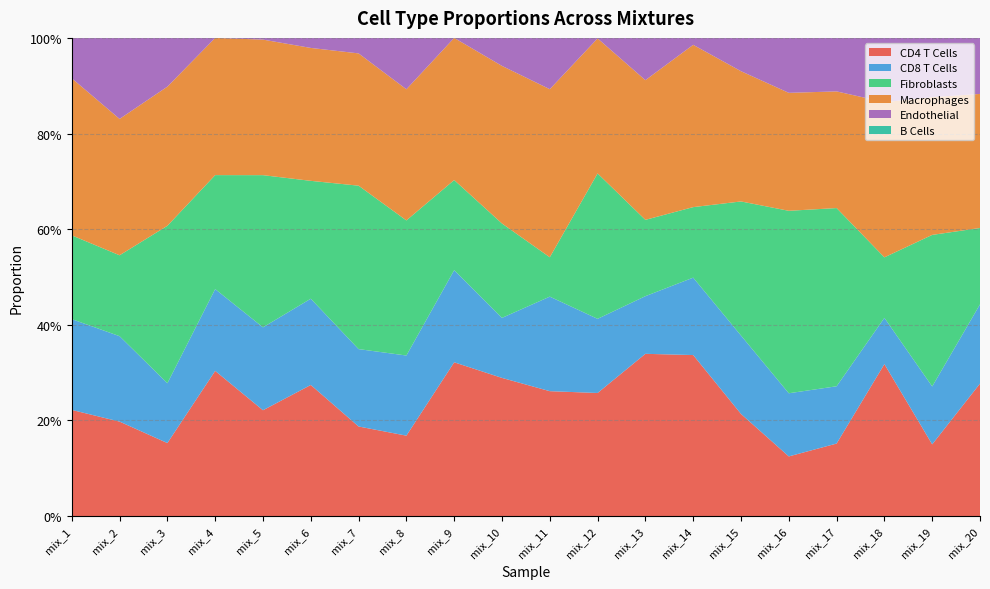

Reading left to right, what are all the values shown in this chart?

CD4 T Cells: mix_1=0.2	mix_2=0.2	mix_3=0.2	mix_4=0.3	mix_5=0.2	mix_6=0.3	mix_7=0.2	mix_8=0.2	mix_9=0.3	mix_10=0.3	mix_11=0.3	mix_12=0.3	mix_13=0.3	mix_14=0.3	mix_15=0.2	mix_16=0.1	mix_17=0.2	mix_18=0.3	mix_19=0.2	mix_20=0.3
CD8 T Cells: mix_1=0.2	mix_2=0.2	mix_3=0.1	mix_4=0.2	mix_5=0.2	mix_6=0.2	mix_7=0.2	mix_8=0.2	mix_9=0.2	mix_10=0.1	mix_11=0.2	mix_12=0.2	mix_13=0.1	mix_14=0.2	mix_15=0.2	mix_16=0.1	mix_17=0.1	mix_18=0.1	mix_19=0.1	mix_20=0.2
Fibroblasts: mix_1=0.2	mix_2=0.2	mix_3=0.3	mix_4=0.2	mix_5=0.3	mix_6=0.2	mix_7=0.3	mix_8=0.3	mix_9=0.2	mix_10=0.2	mix_11=0.1	mix_12=0.3	mix_13=0.2	mix_14=0.1	mix_15=0.3	mix_16=0.4	mix_17=0.4	mix_18=0.1	mix_19=0.3	mix_20=0.2
Macrophages: mix_1=0.3	mix_2=0.3	mix_3=0.3	mix_4=0.3	mix_5=0.3	mix_6=0.3	mix_7=0.3	mix_8=0.3	mix_9=0.3	mix_10=0.3	mix_11=0.4	mix_12=0.3	mix_13=0.3	mix_14=0.3	mix_15=0.3	mix_16=0.2	mix_17=0.2	mix_18=0.3	mix_19=0.3	mix_20=0.3
Endothelial: mix_1=0.1	mix_2=0.2	mix_3=0.1	mix_4=0.0	mix_5=0.0	mix_6=0.0	mix_7=0.0	mix_8=0.1	mix_9=0.0	mix_10=0.1	mix_11=0.1	mix_12=0.0	mix_13=0.1	mix_14=0.0	mix_15=0.1	mix_16=0.1	mix_17=0.1	mix_18=0.1	mix_19=0.1	mix_20=0.1
B Cells: mix_1=0.0	mix_2=0.0	mix_3=0.0	mix_4=0.0	mix_5=0.0	mix_6=0.0	mix_7=0.0	mix_8=0.0	mix_9=0.0	mix_10=0.0	mix_11=0.0	mix_12=0.0	mix_13=0.0	mix_14=0.0	mix_15=0.0	mix_16=0.0	mix_17=0.0	mix_18=0.0	mix_19=0.0	mix_20=0.0